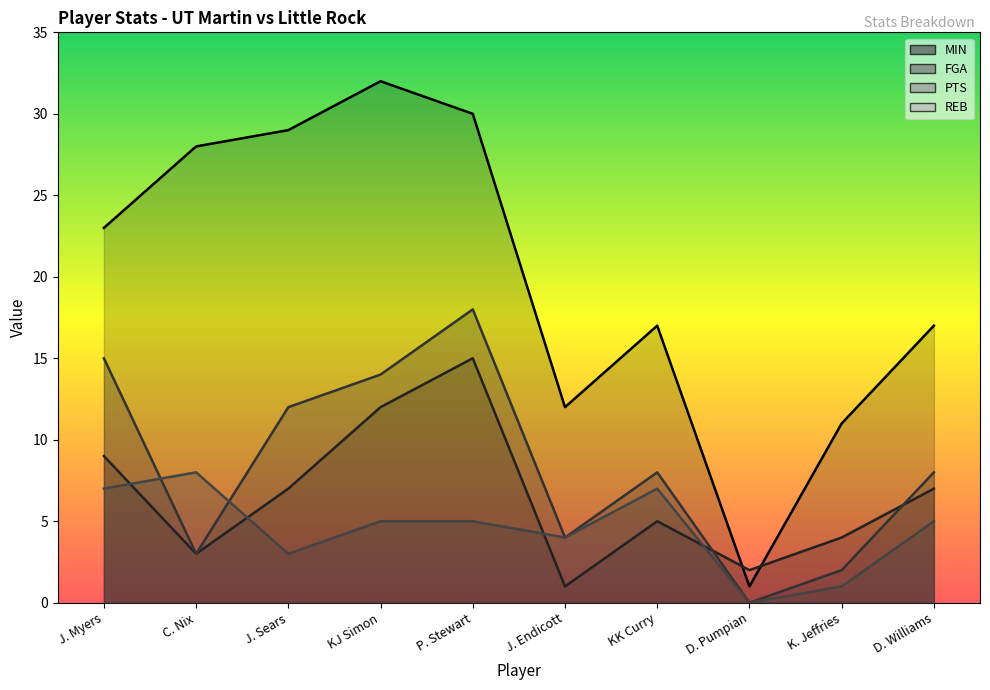

How many data points in PTS are less than 8?

4